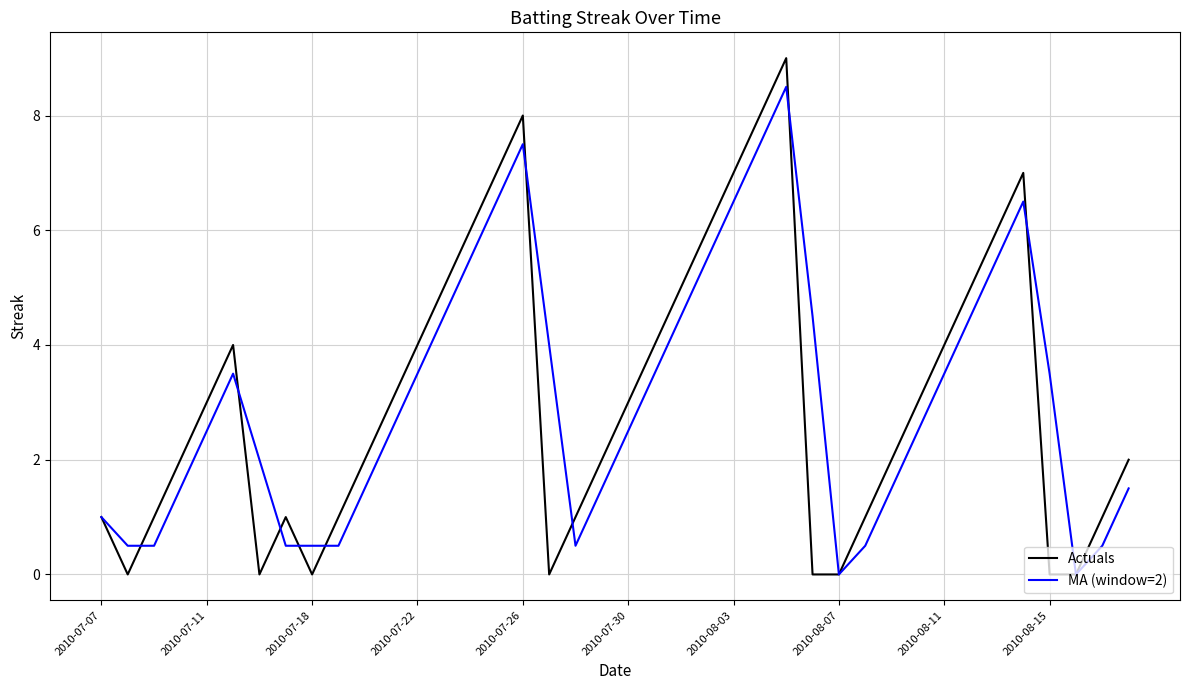

Which series has the largest range (max minus min)?

Actuals